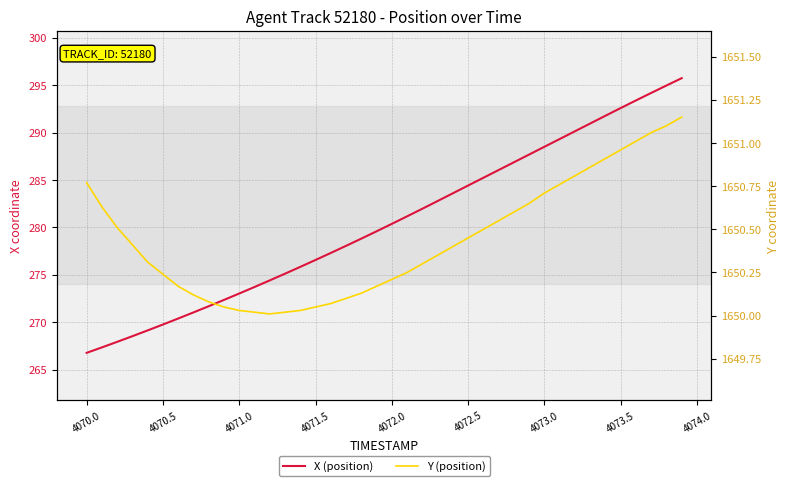

What are all the series names shown in the legend?

X (position), Y (position)